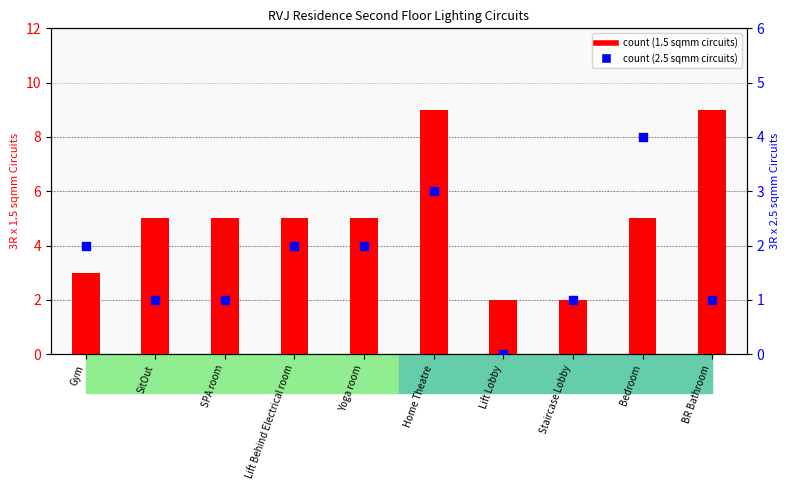

Is the value of 3R x 1.5 sqmm Cu. Fx. FRLS Circuits at SPA room greater than the value of 3R x 2.5 sqmm Cu. Fx. FRLS Circuits at SPA room?

Yes